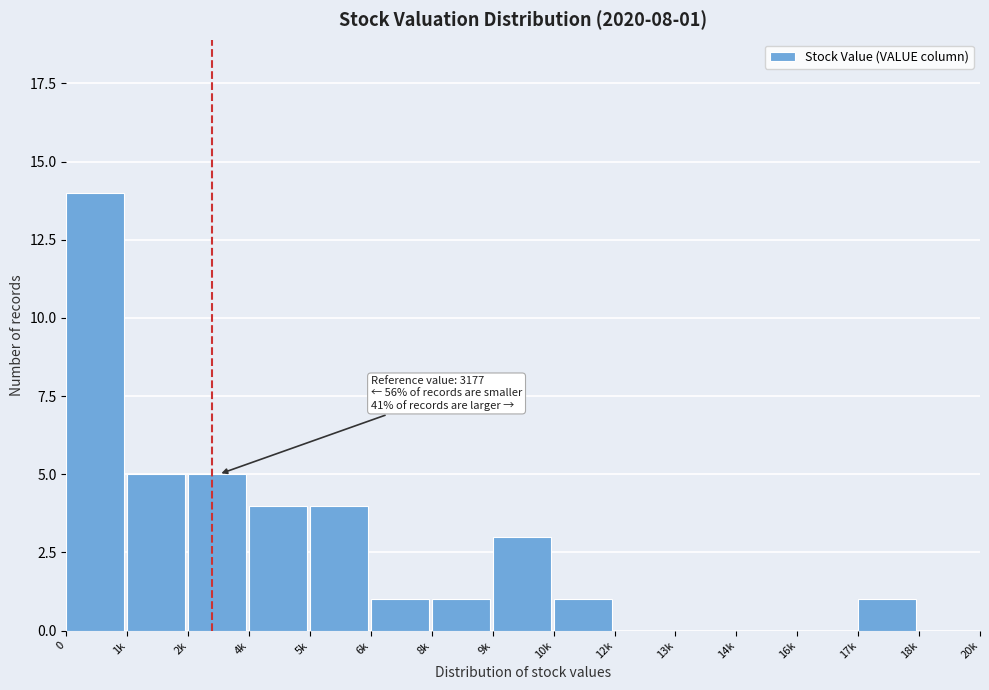

Reading right to left, what are all the values shown in this chart?

18k=0	17k=1	16k=0	14k=0	13k=0	12k=0	10k=1	9k=3	8k=1	6k=1	5k=4	4k=4	2k=5	1k=5	0=14